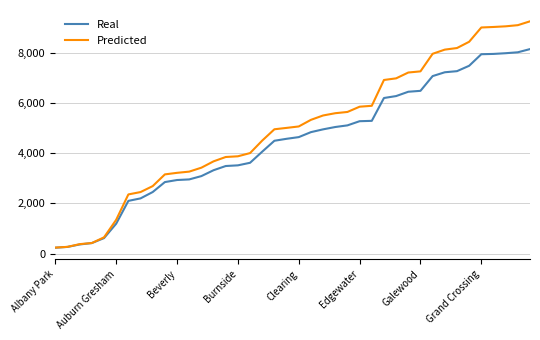

Rank the series by their average value, from lowest to highest.

Real, Predicted